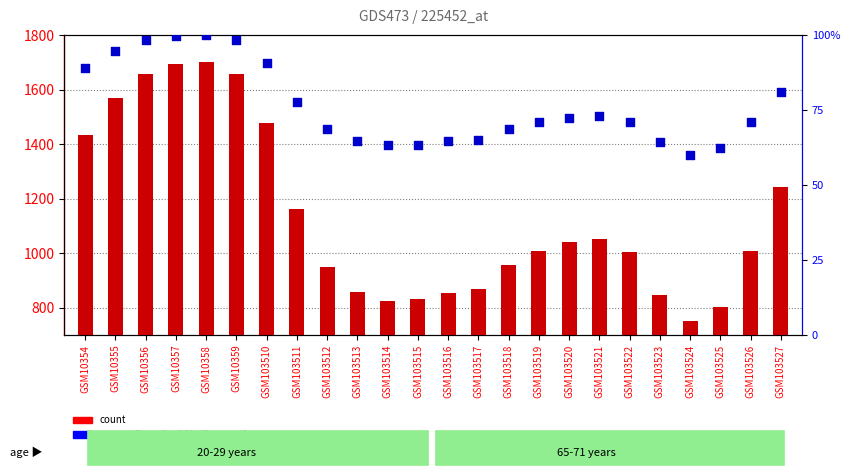

At which category is the sum across all series the highest?

GSM10358